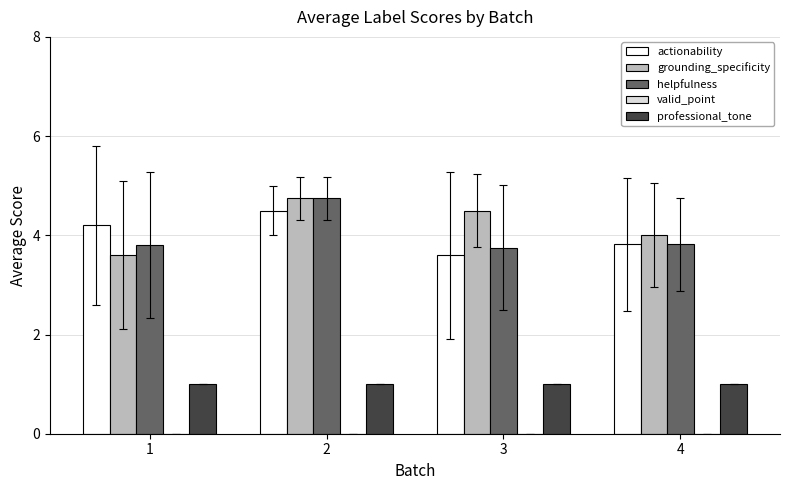

The value of actionability at 2 is 1.9. True or false?

False